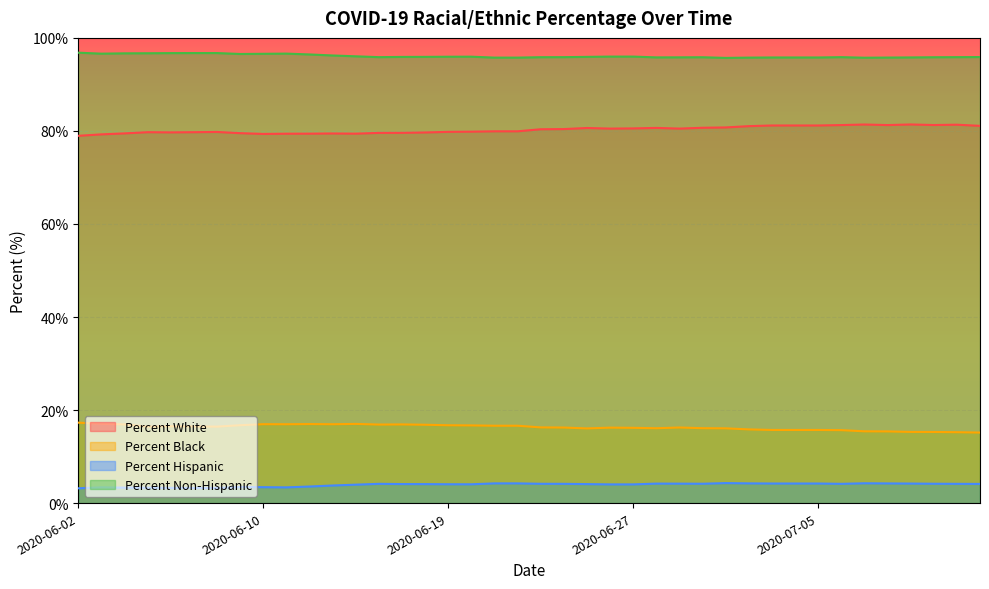

True or false: Percent Black and Percent Hispanic cross at least once.

False